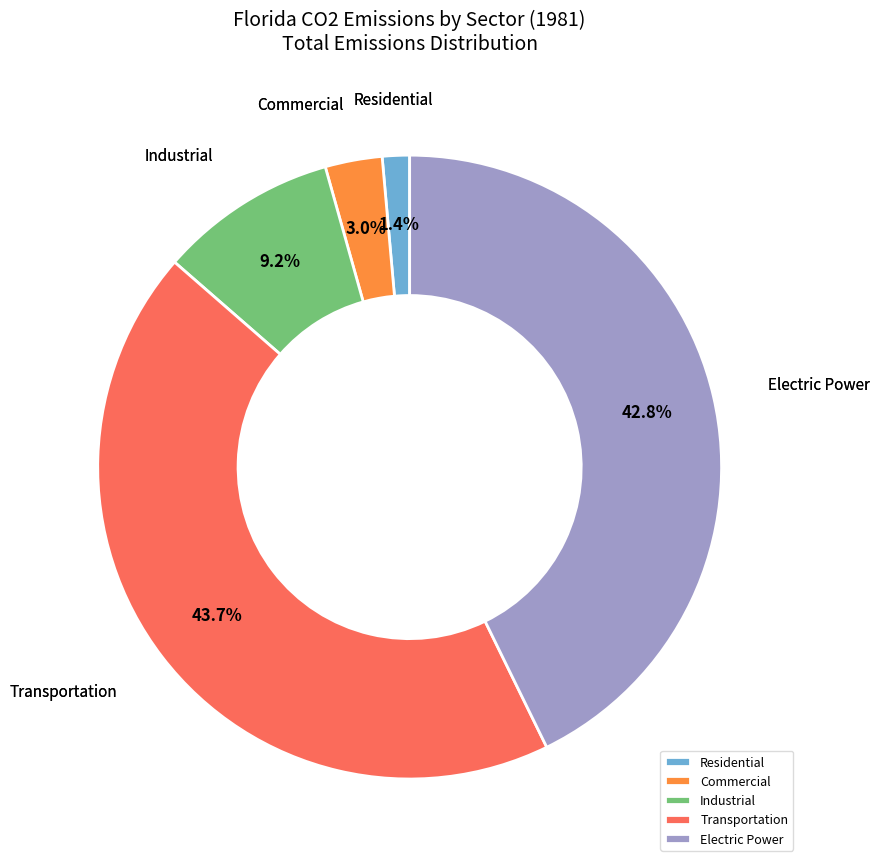

True or false: Residential accounts for 1% of the total.

True